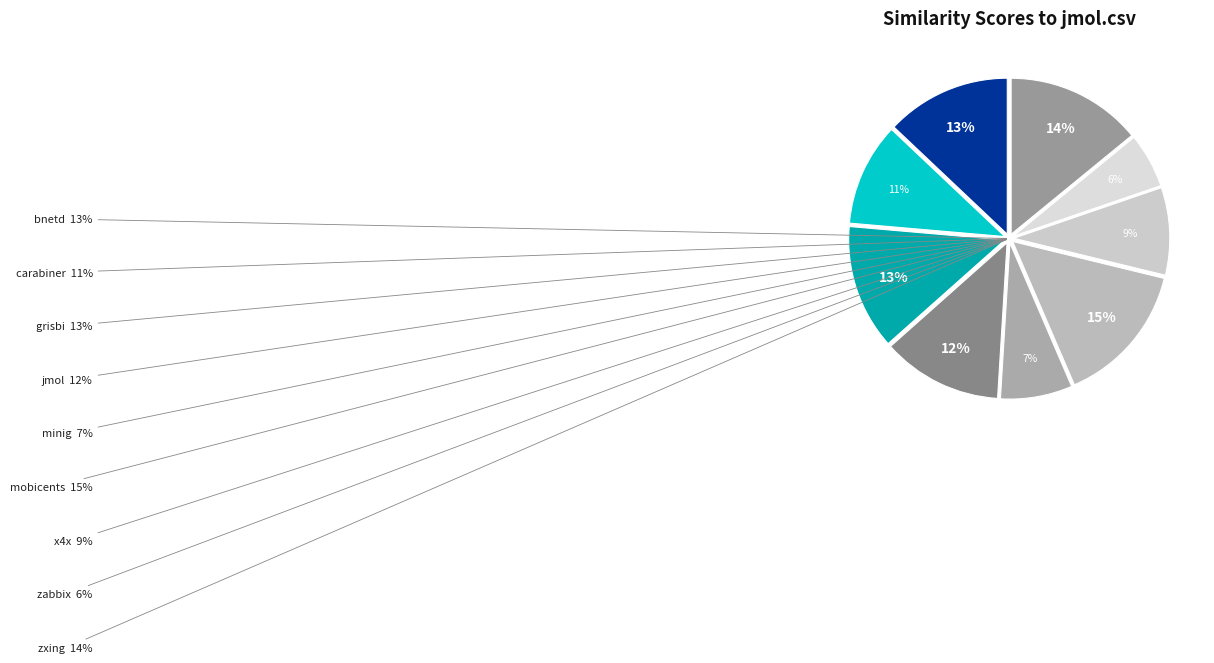

Is there any slice that represents more than half of the pie?

No